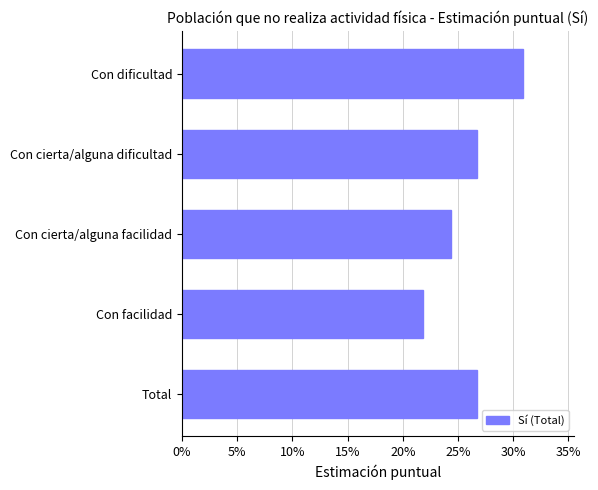

Where is the data nearest to the value 0?

Con facilidad